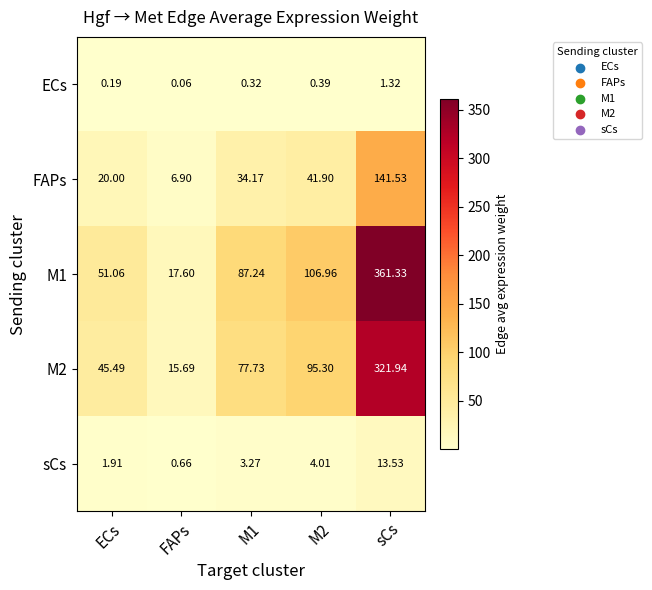

At which category is the sum across all series the highest?

sCs